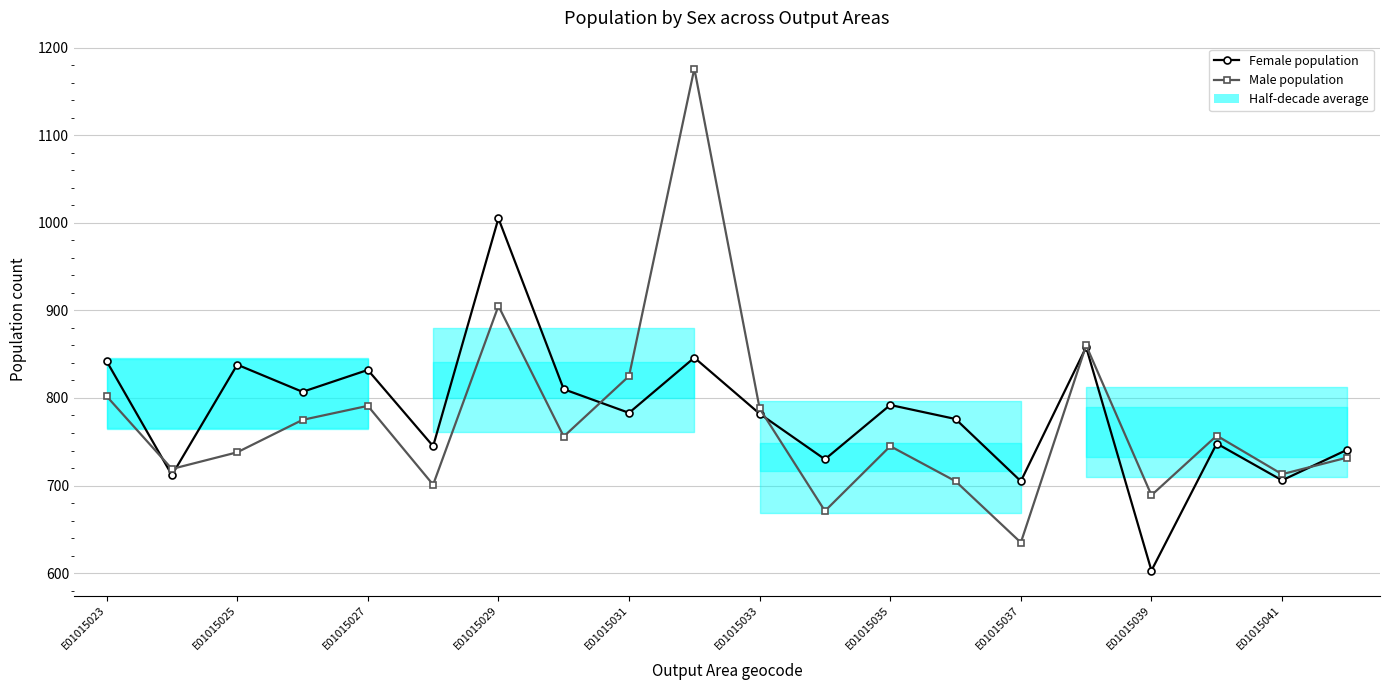

Rank the series at E01015031 from highest to lowest value.

Male population, Female population